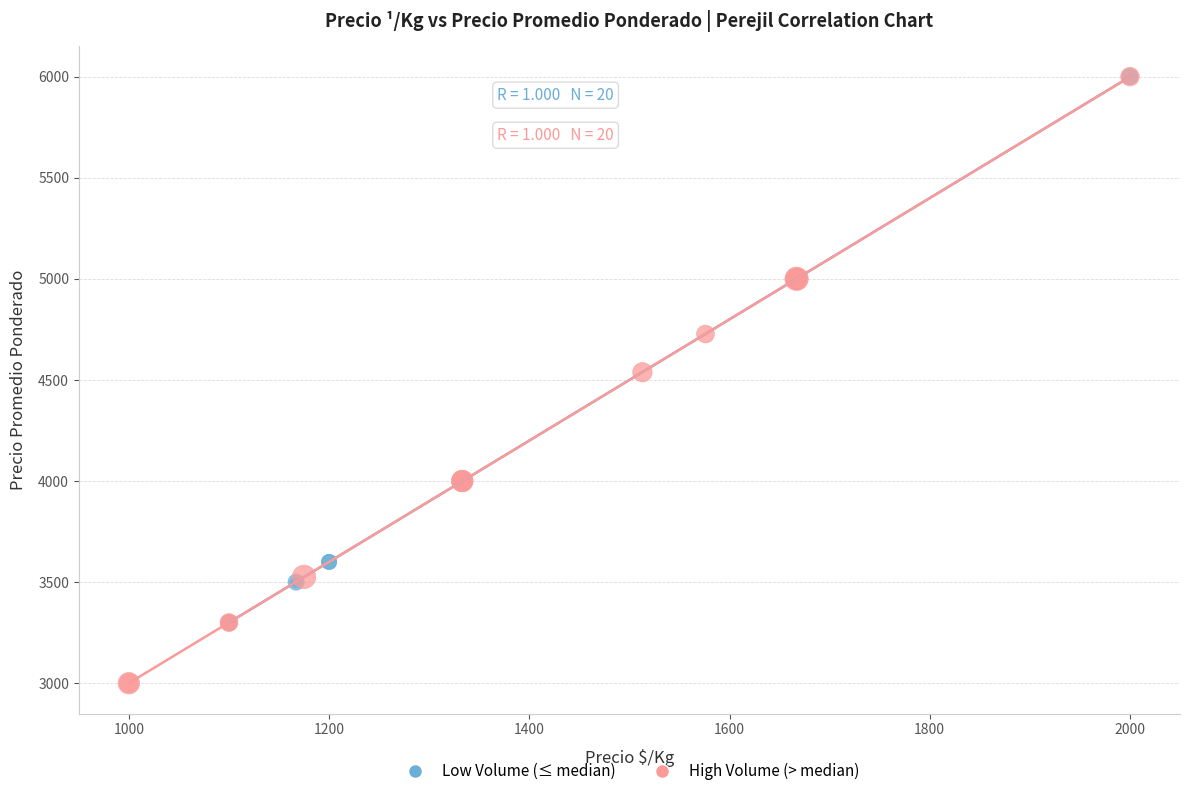

What are all the series names shown in the legend?

Low Volume (≤ median), High Volume (> median)